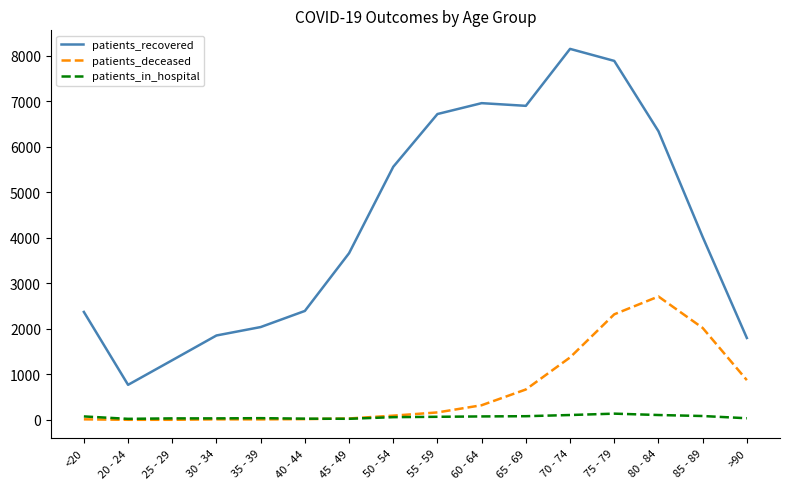

True or false: patients_in_hospital and patients_recovered cross at least once.

False